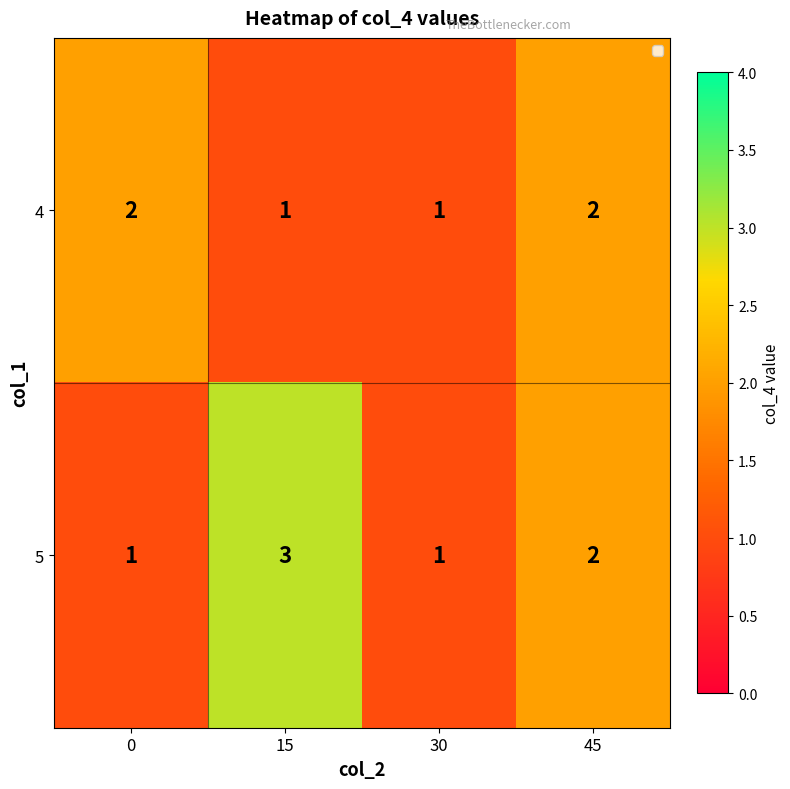

What is the minimum value shown in the chart?

1